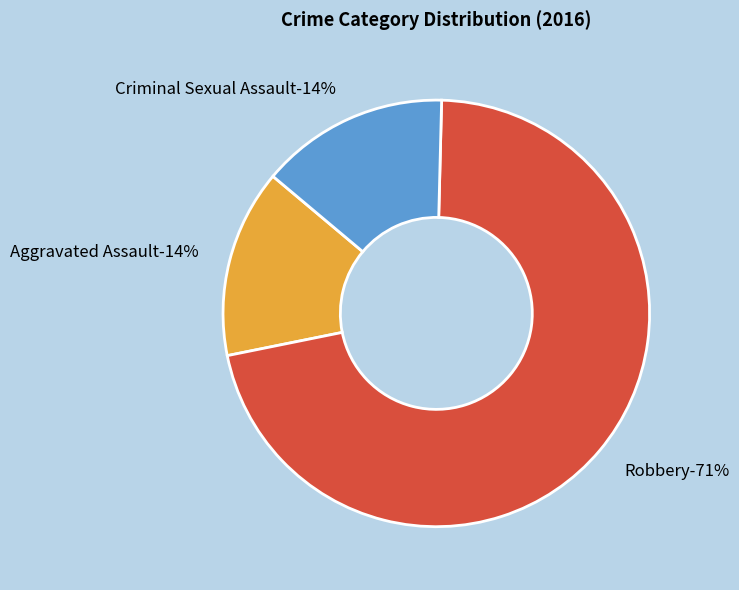

Is Aggravated Assault the majority of the pie?

No